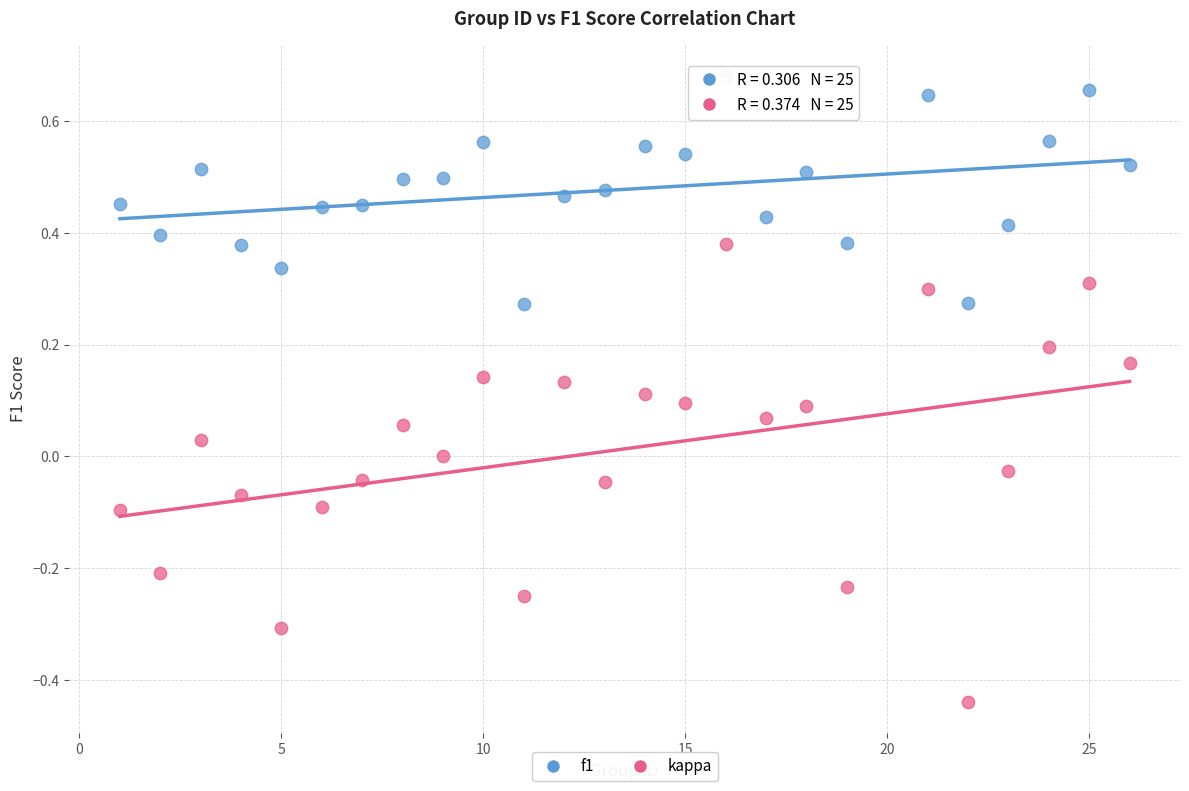

Which series contains the lowest Y value?

kappa